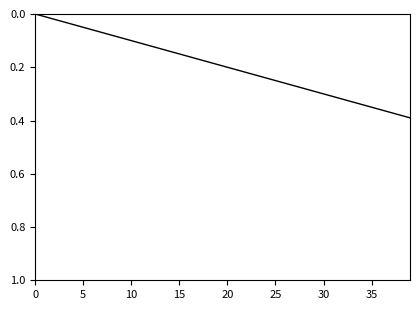

Does the chart have visible grid lines?

No